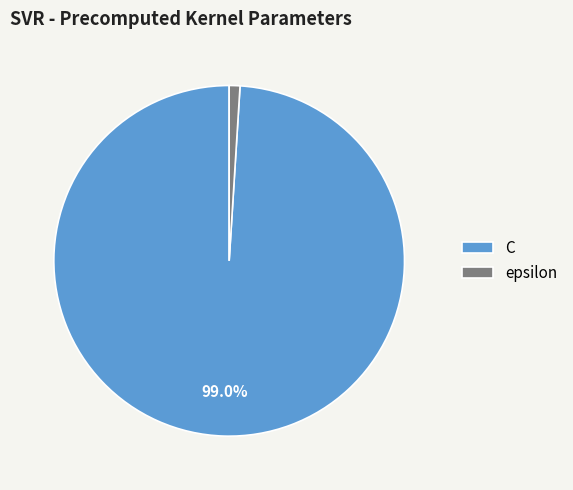

Rank the categories by value from highest to lowest.

C, epsilon